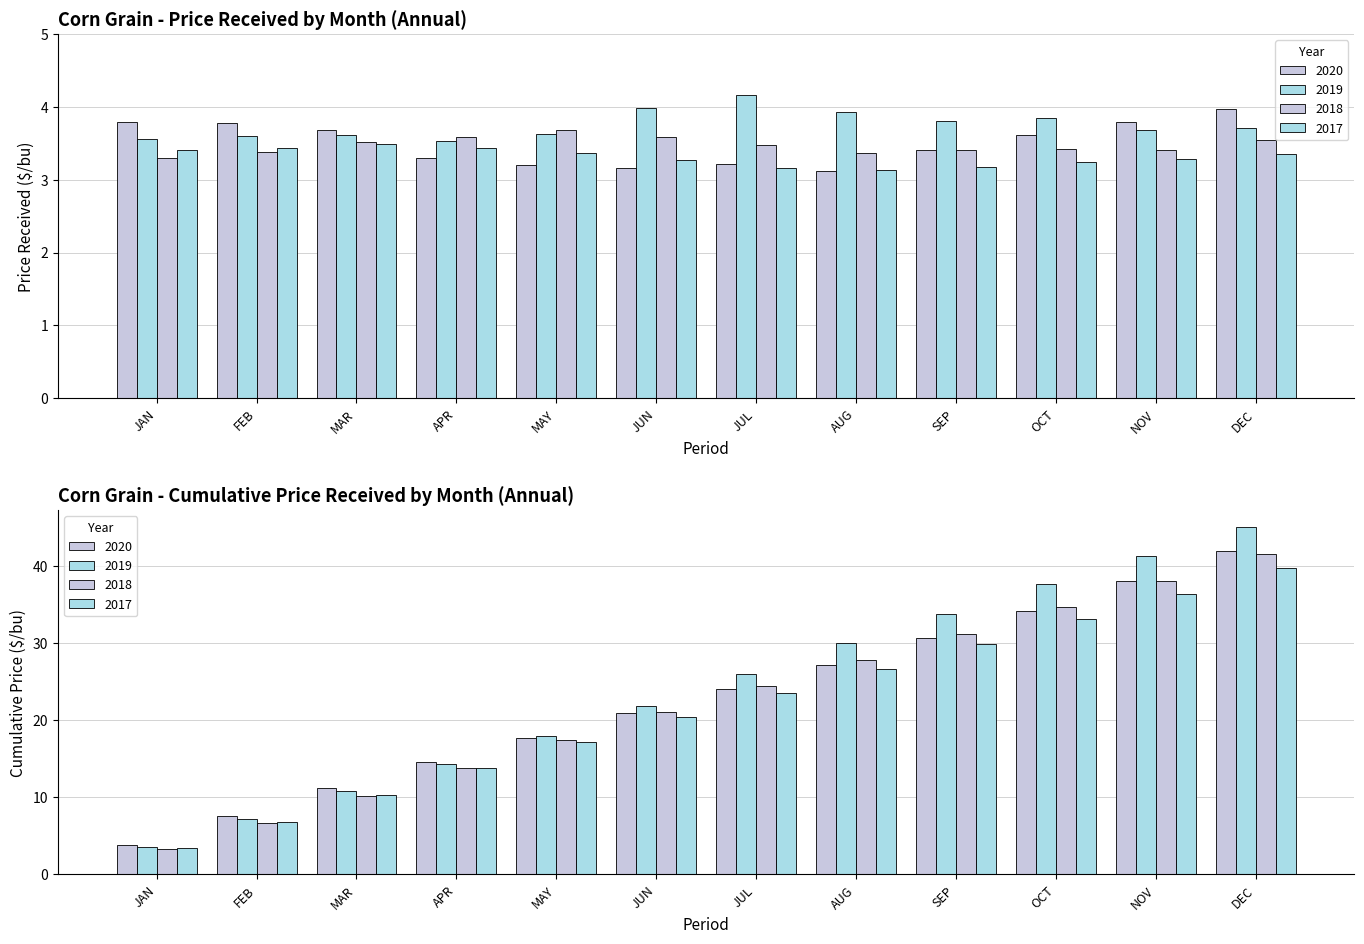

How many distinct data groups are displayed?

4